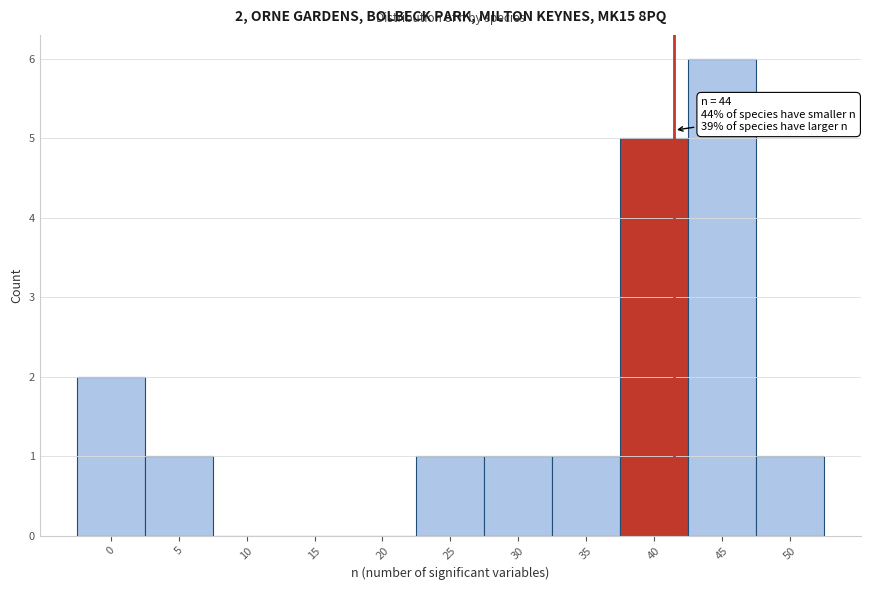

Reading left to right, what are all the values shown in this chart?

0=2	5=1	10=0	15=0	20=0	25=1	30=1	35=1	40=5	45=6	50=1